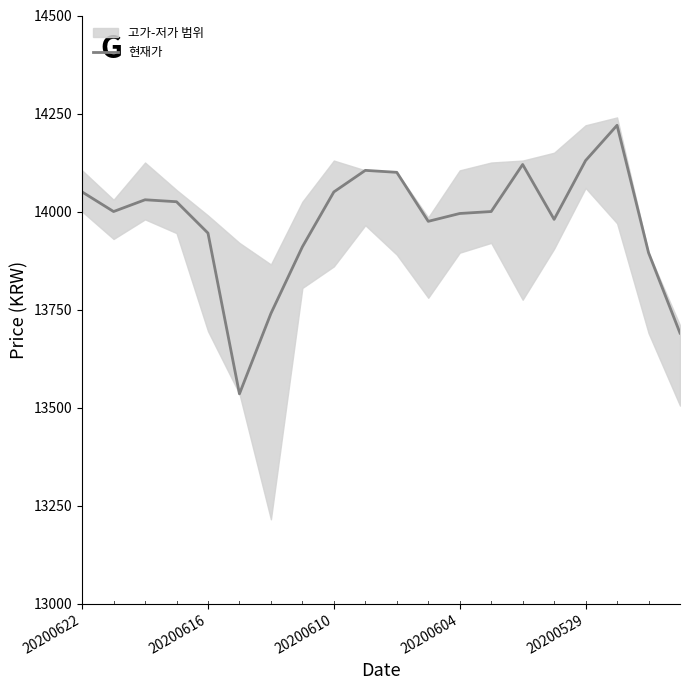

What is the greatest value displayed?

14220